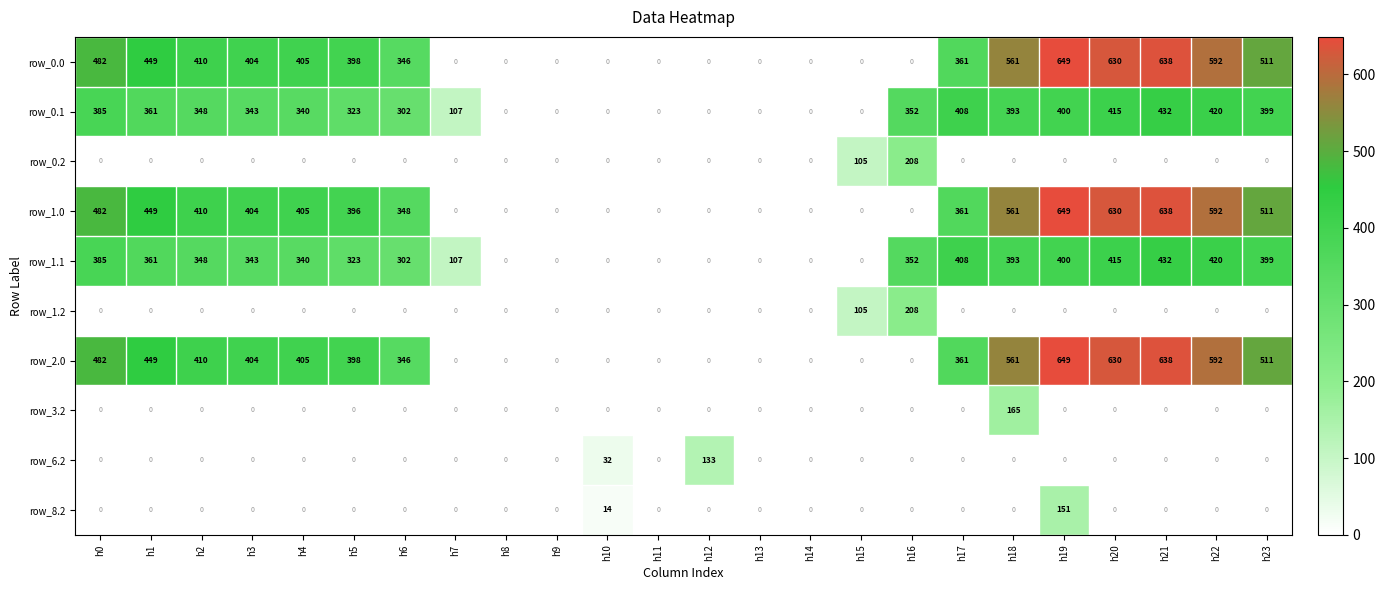

Where does the row_2.0 series first go above 398?

h0